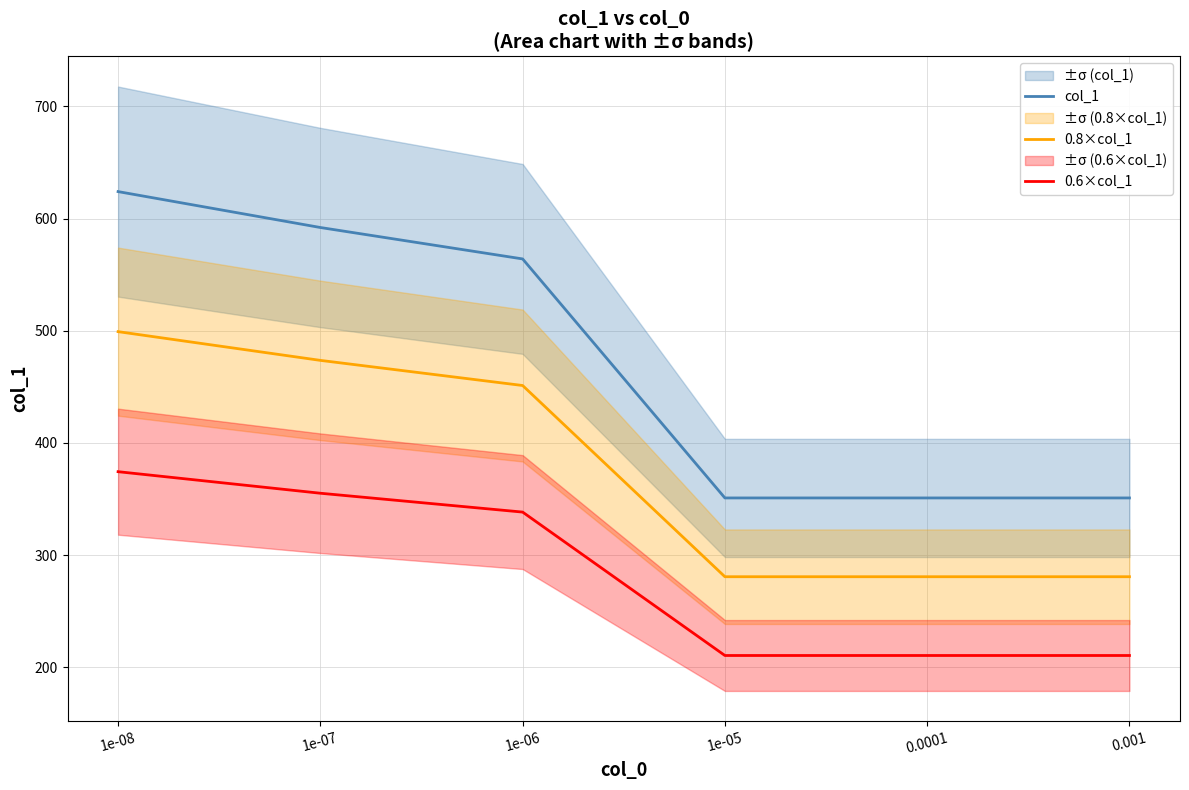

Count the number of data series in this chart.

3